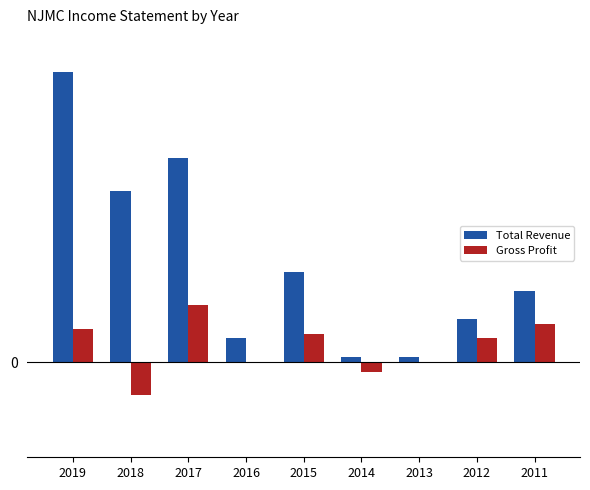

What is the difference between the maximum and minimum values in the Total Revenue series?

6000